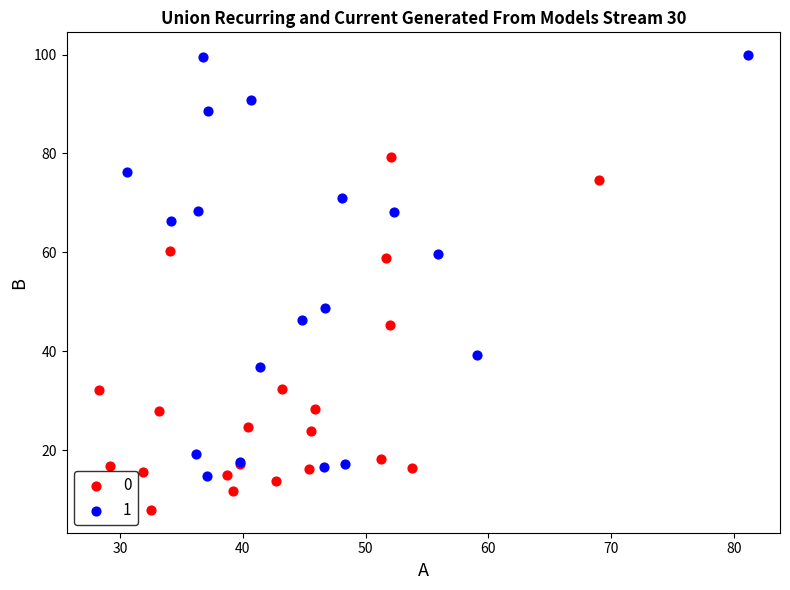

What are all the series names shown in the legend?

0, 1